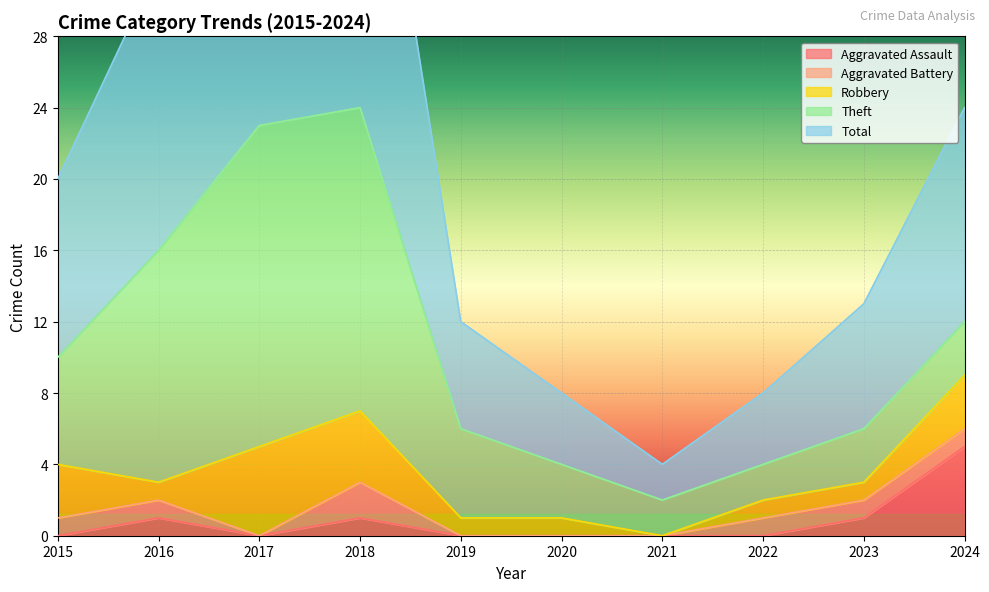

The value of Total at 2020 is 5. True or false?

False